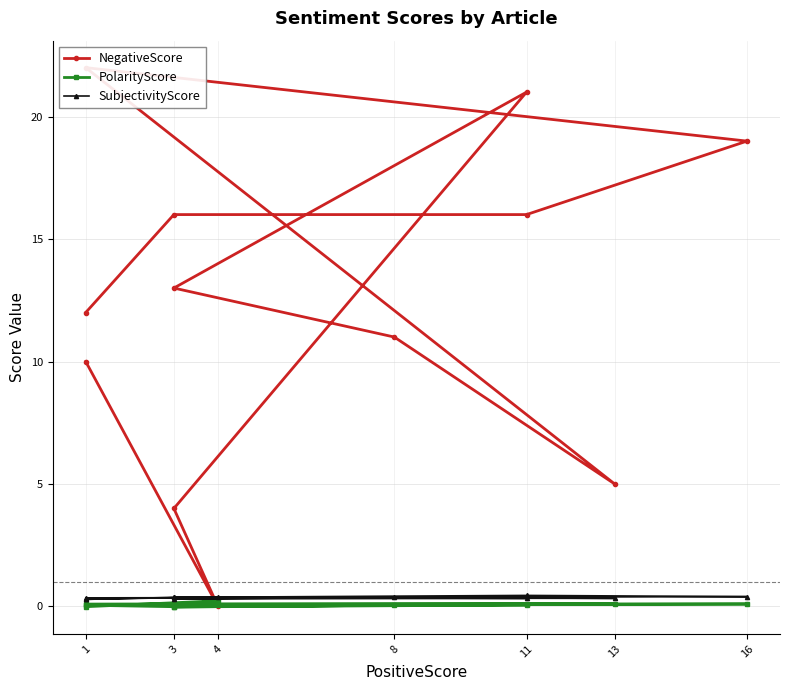

Is the value of SubjectivityScore at 1 greater than the value of PolarityScore at 8?

Yes